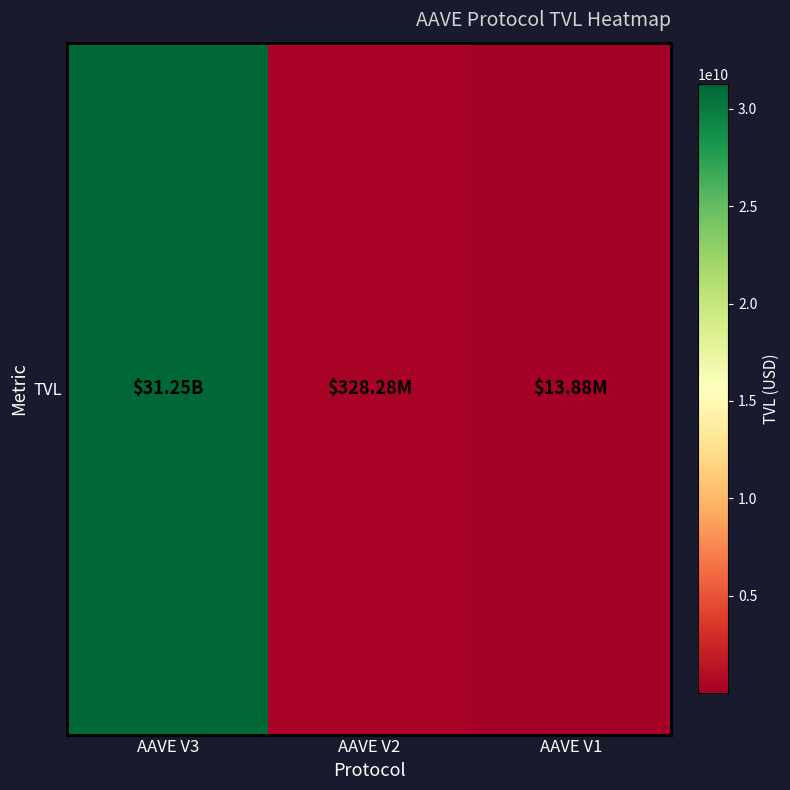

The chart shows a value of 8852533.5 at AAVE V1. True or false?

False